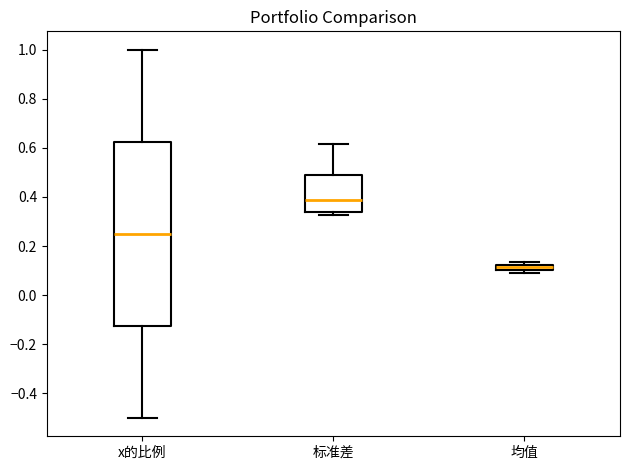

Which box is the tallest, from its lower edge to its upper edge?

x的比例